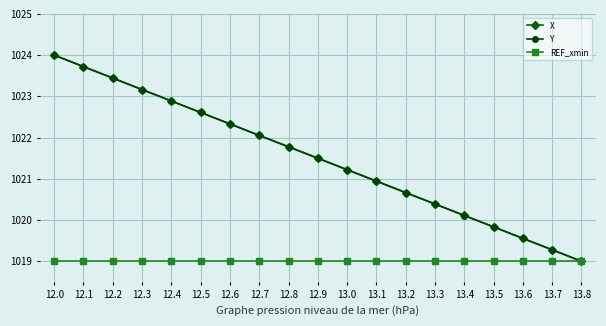

Where is X nearest to the value 1021?

13.1